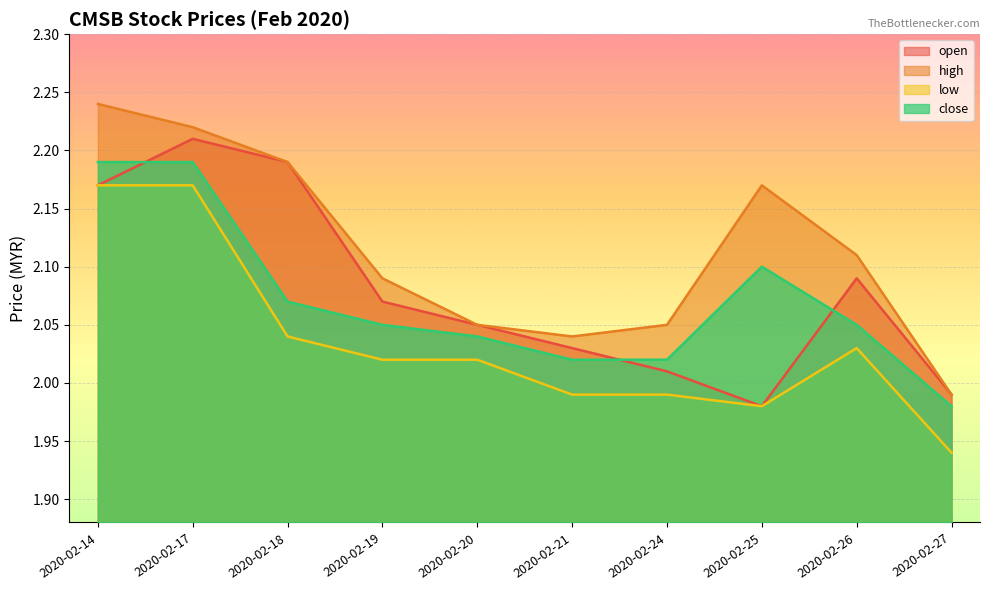

Reading right to left, transcribe all the data shown in this chart.

open: 2.0	2.1	2.0	2.0	2.0	2.0	2.1	2.2	2.2	2.2
high: 2.0	2.1	2.2	2.0	2.0	2.0	2.1	2.2	2.2	2.2
low: 1.9	2.0	2.0	2.0	2.0	2.0	2.0	2.0	2.2	2.2
close: 2.0	2.0	2.1	2.0	2.0	2.0	2.0	2.1	2.2	2.2